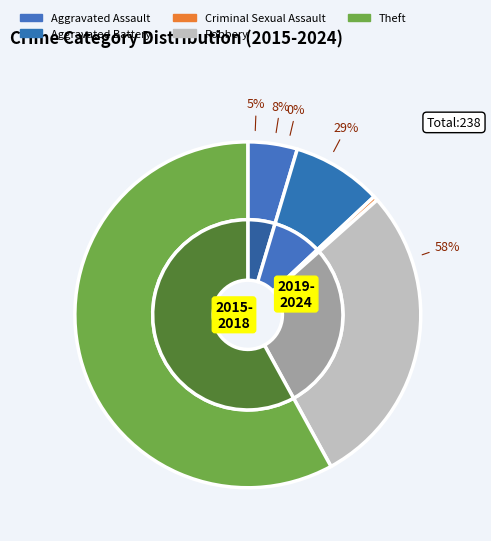

Is Aggravated Assault the majority of the pie?

No